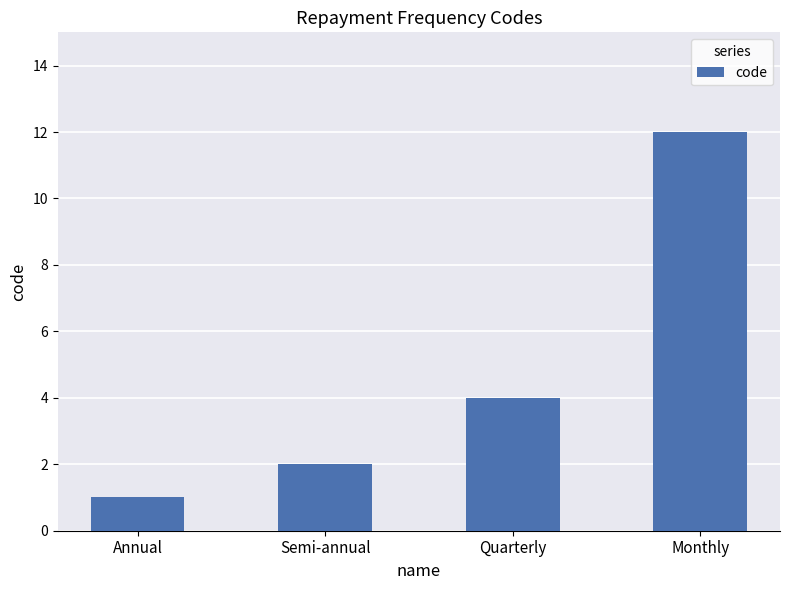

What is the difference between the maximum and minimum values?

11